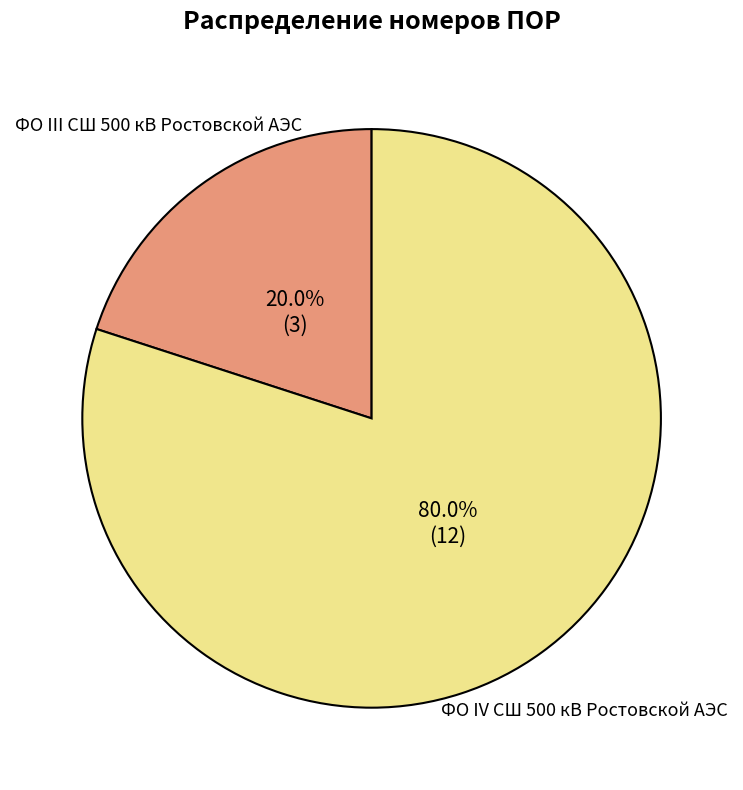

The ФО IV СШ 500 кВ Ростовской АЭС slice represents 80% of the pie. True or false?

True